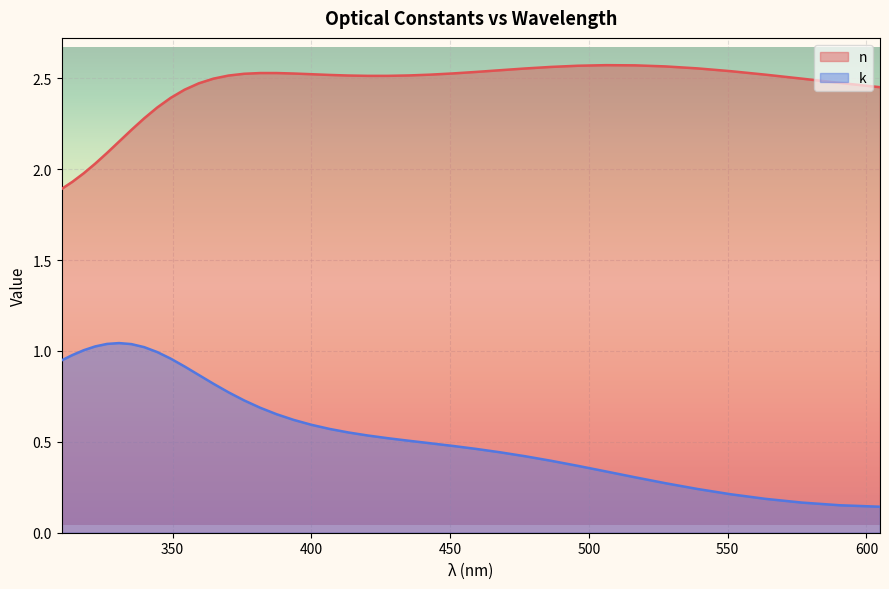

Which series has the widest spread of values?

k